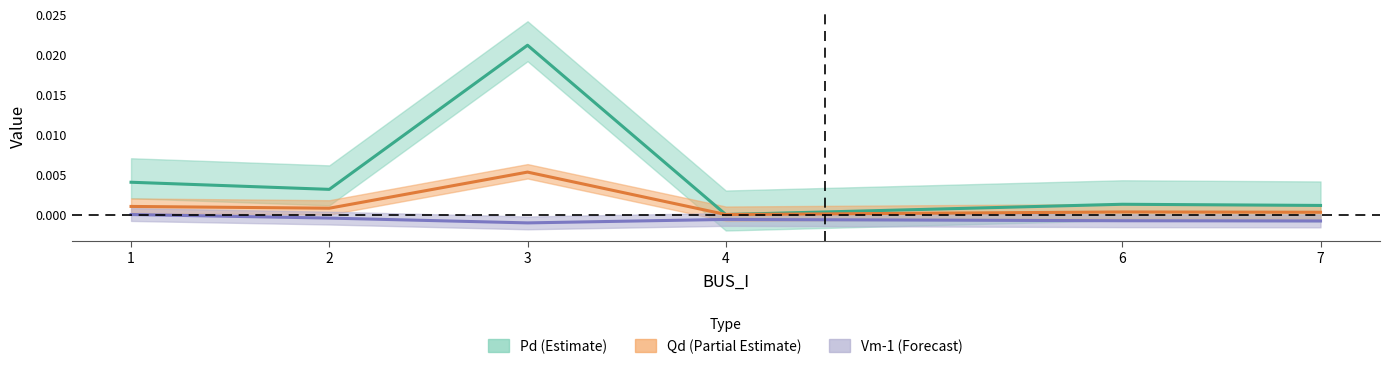

How many lines are shown in the chart?

3